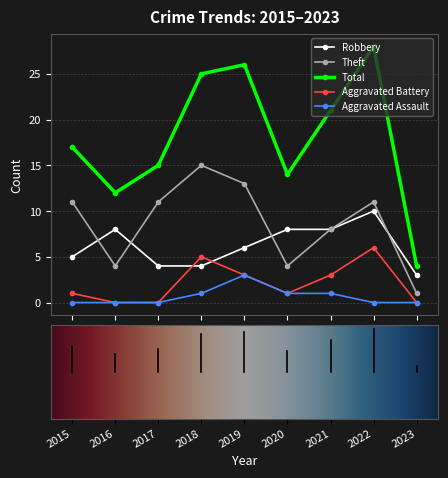

How many values in the Robbery series are below 6?

4